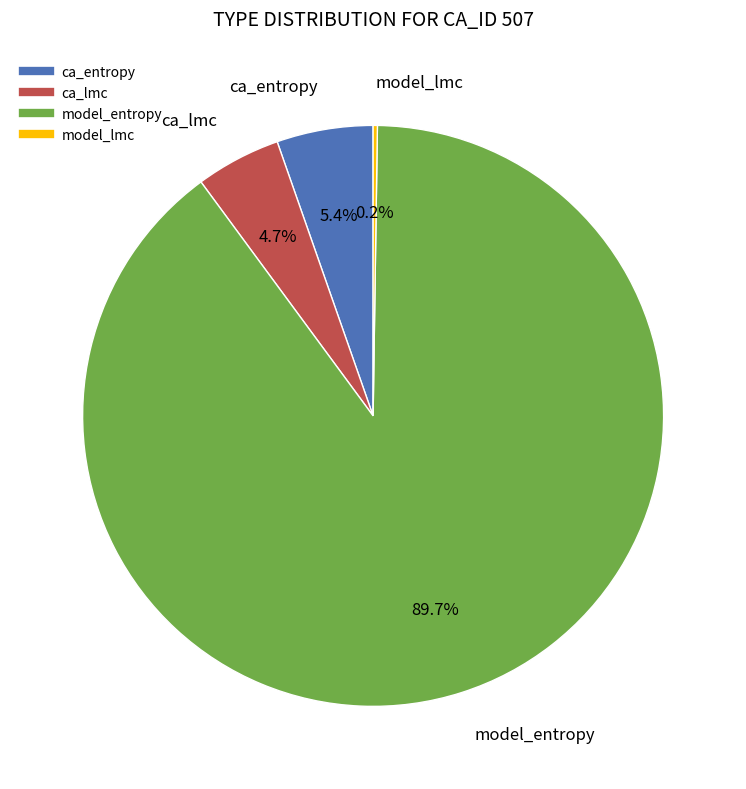

To the nearest percent, what is the average slice percentage?

25%